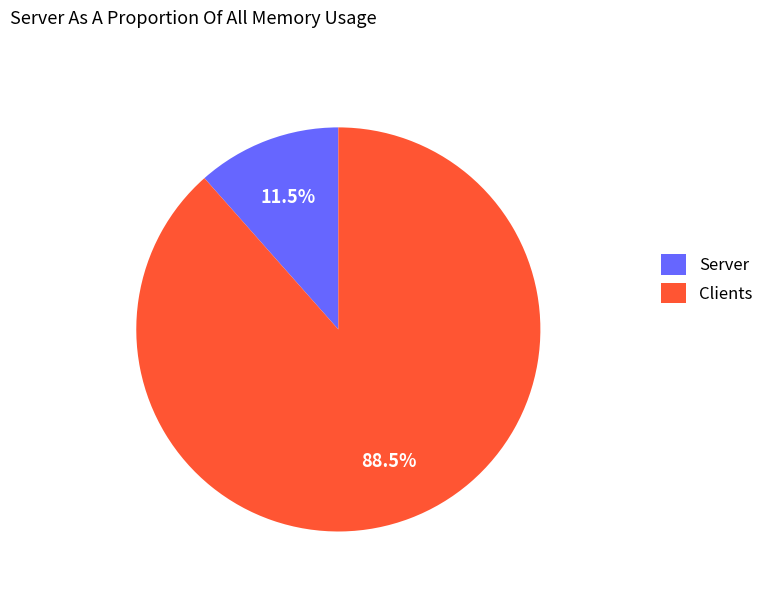

Rank the categories by value from highest to lowest.

Clients, Server